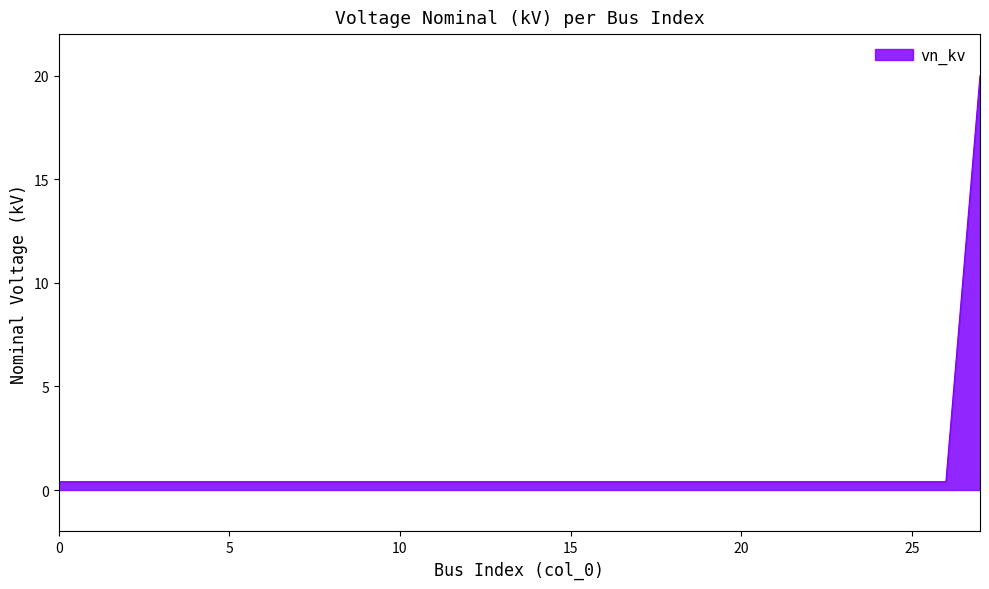

How many series are shown in this chart?

1